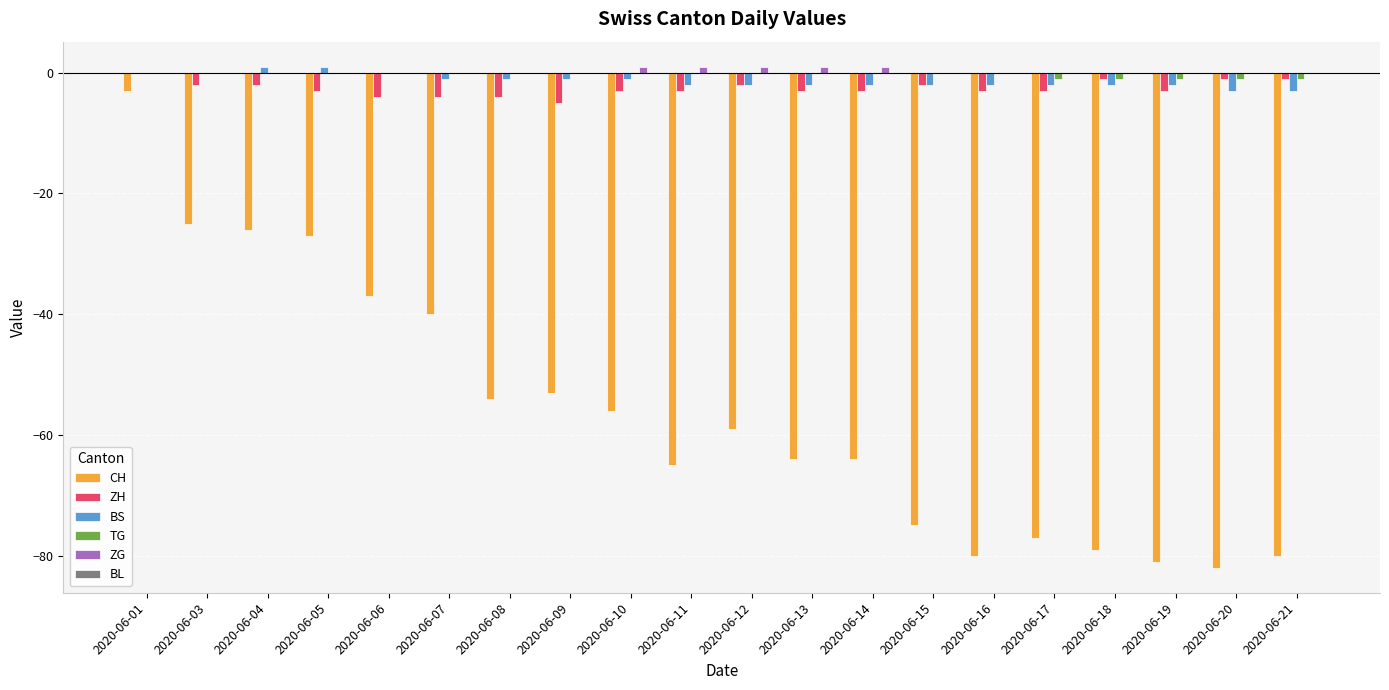

Is it true that TG equals 0 at 2020-06-07?

True